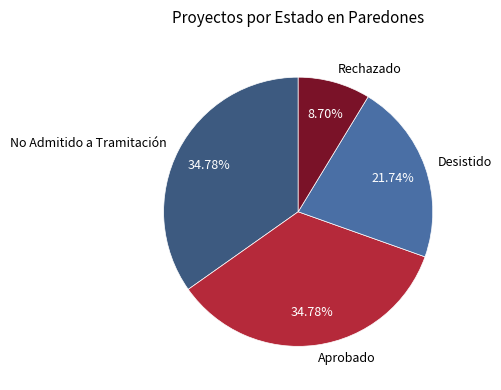

Which slice is the smallest?

Rechazado